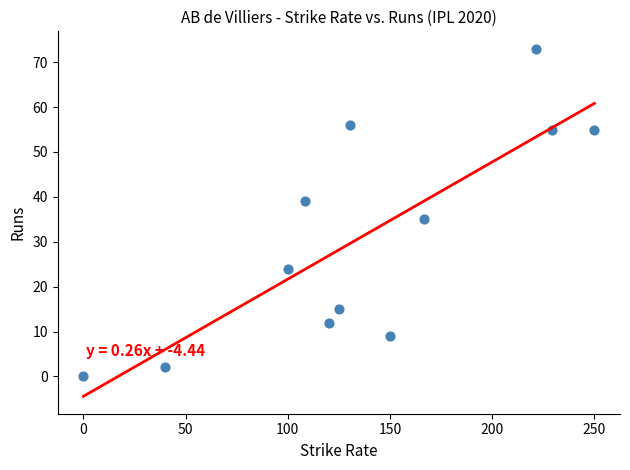

What is the average Y value?

31